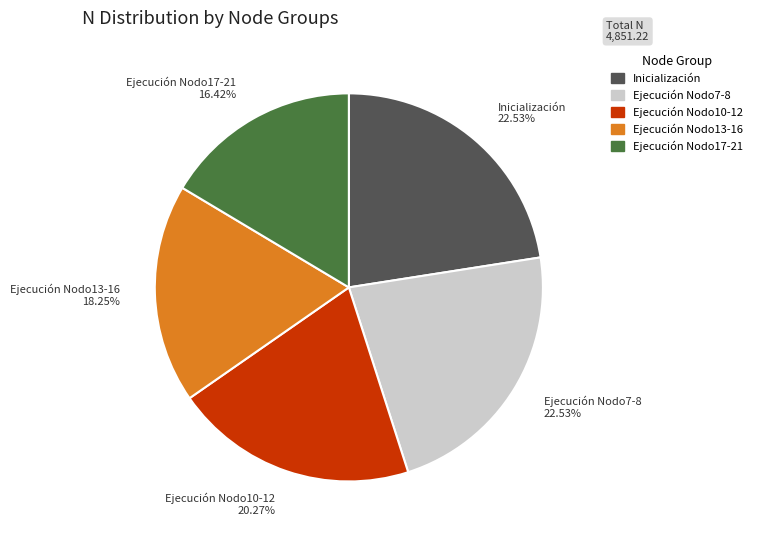

Does any single category account for the majority?

No